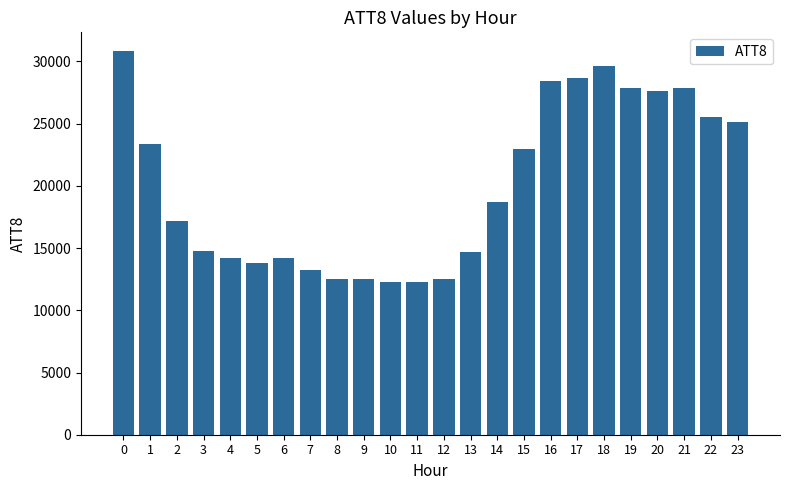

What is the greatest value displayed?

30800